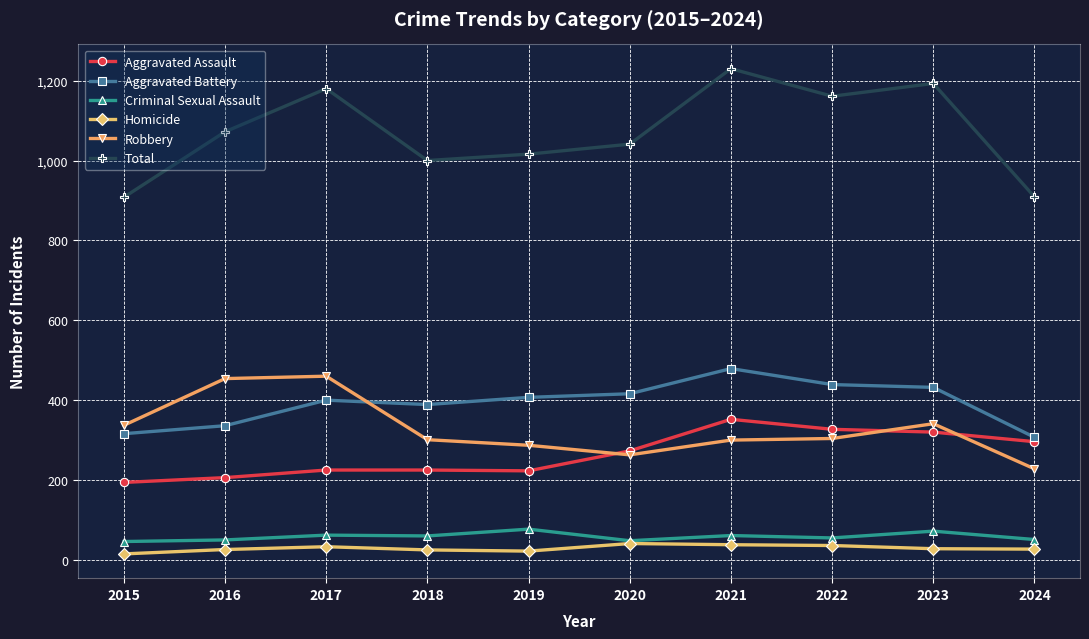

The value of Robbery at 2023 is 341. True or false?

True